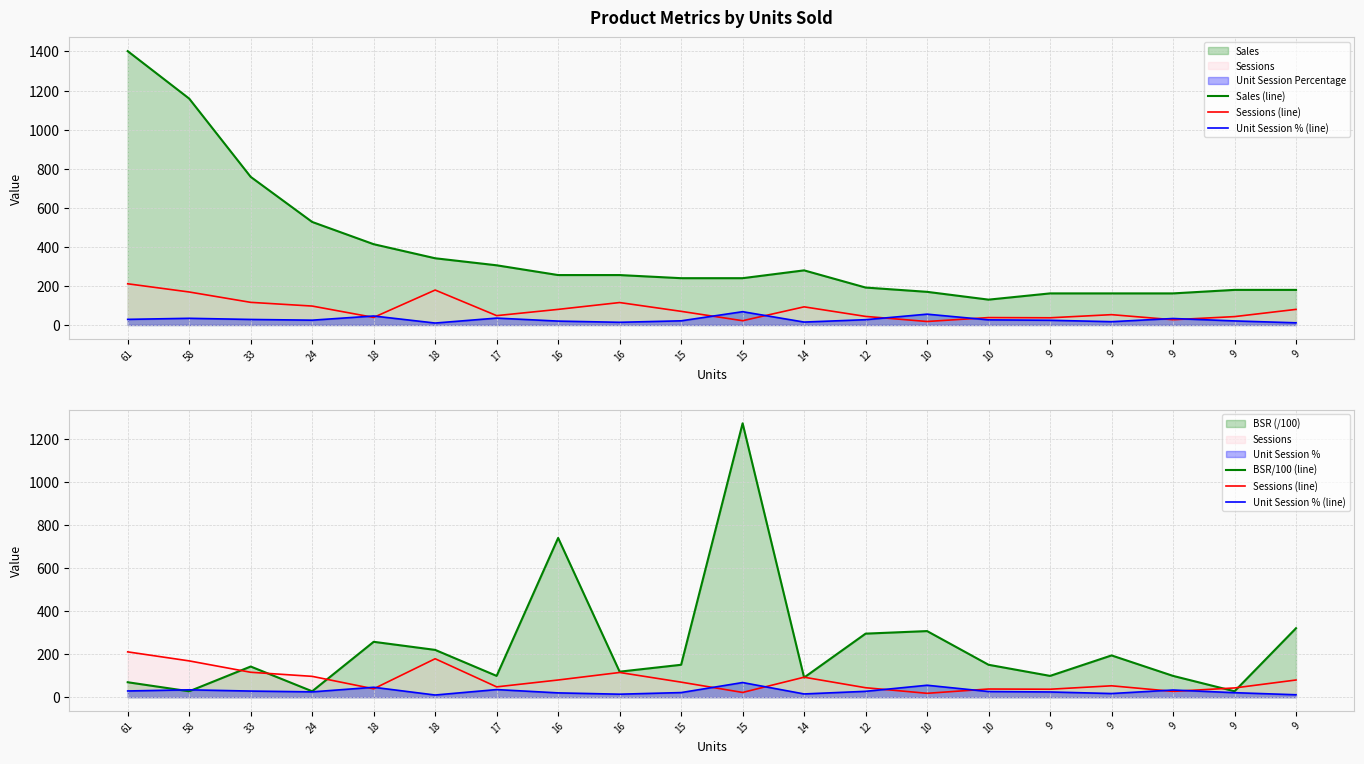

What is the value of the Unit Session % (line) point at the 19th from the left?

24.3